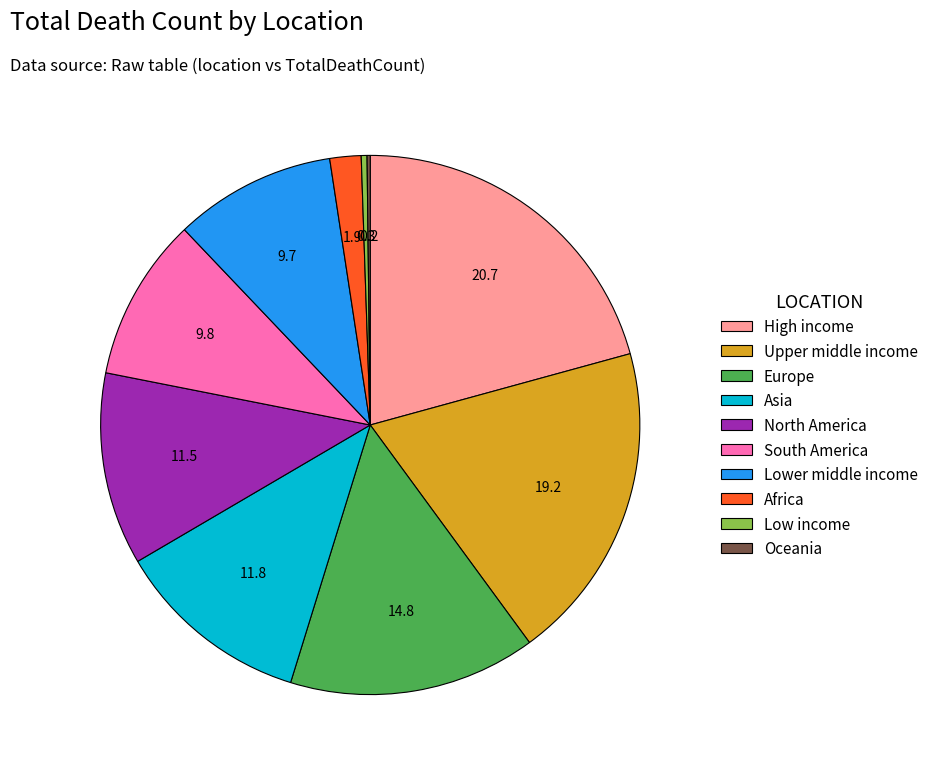

What is the largest slice in the pie chart?

High income